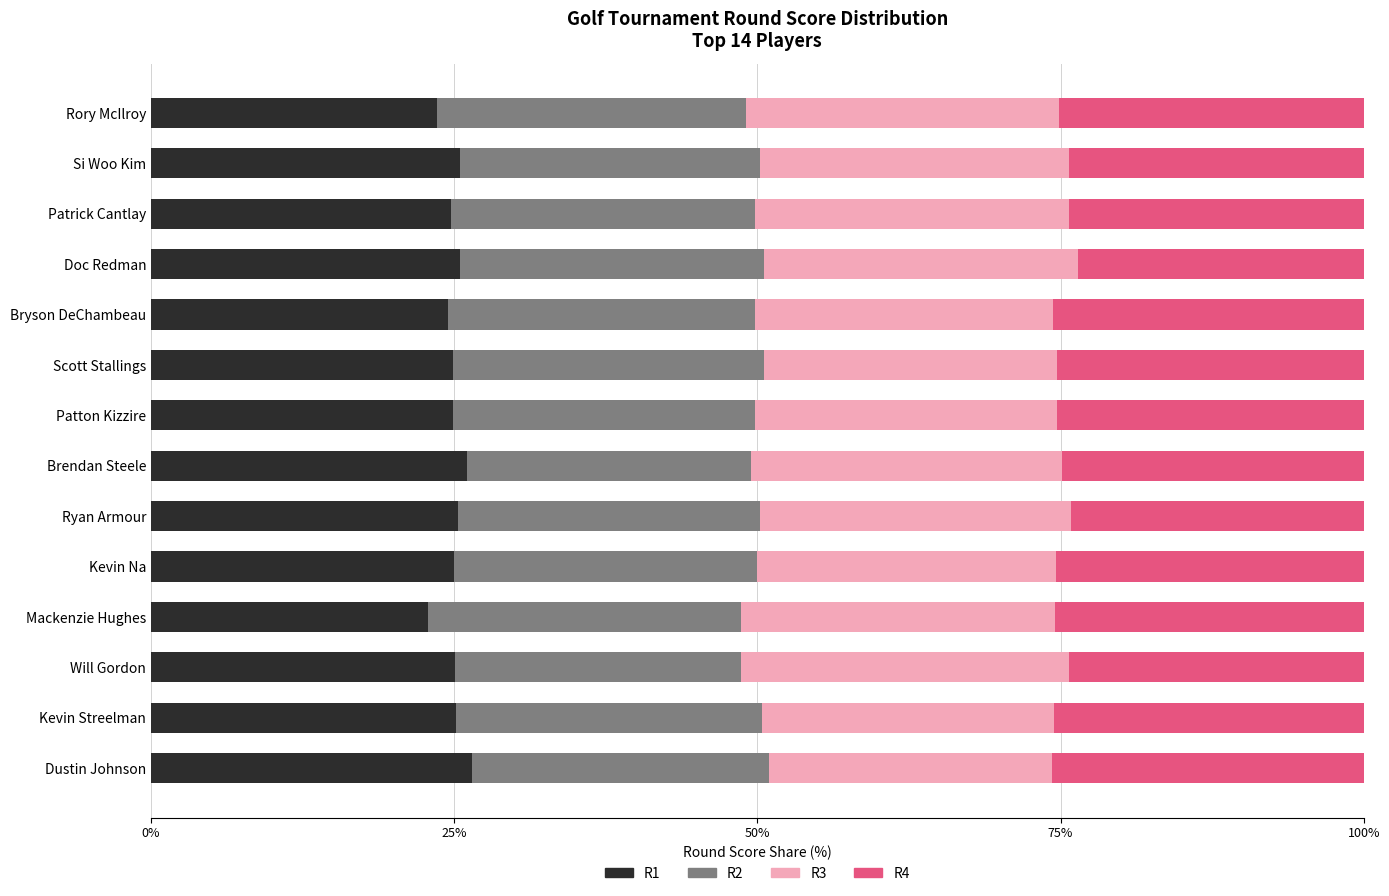

What is the sum of the R1 values at Doc Redman and Ryan Armour?

50.8